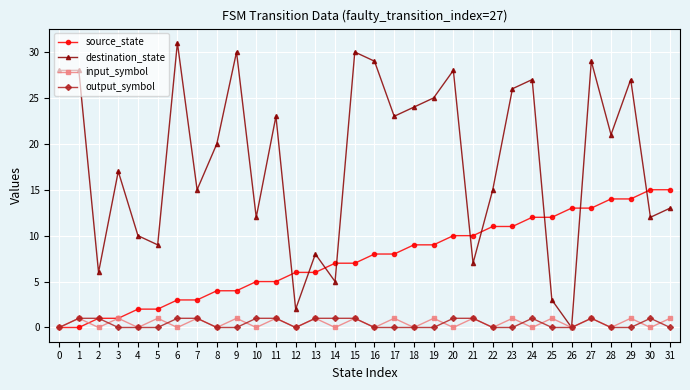

Between 1 and 5, which series saw the biggest shift?

destination_state